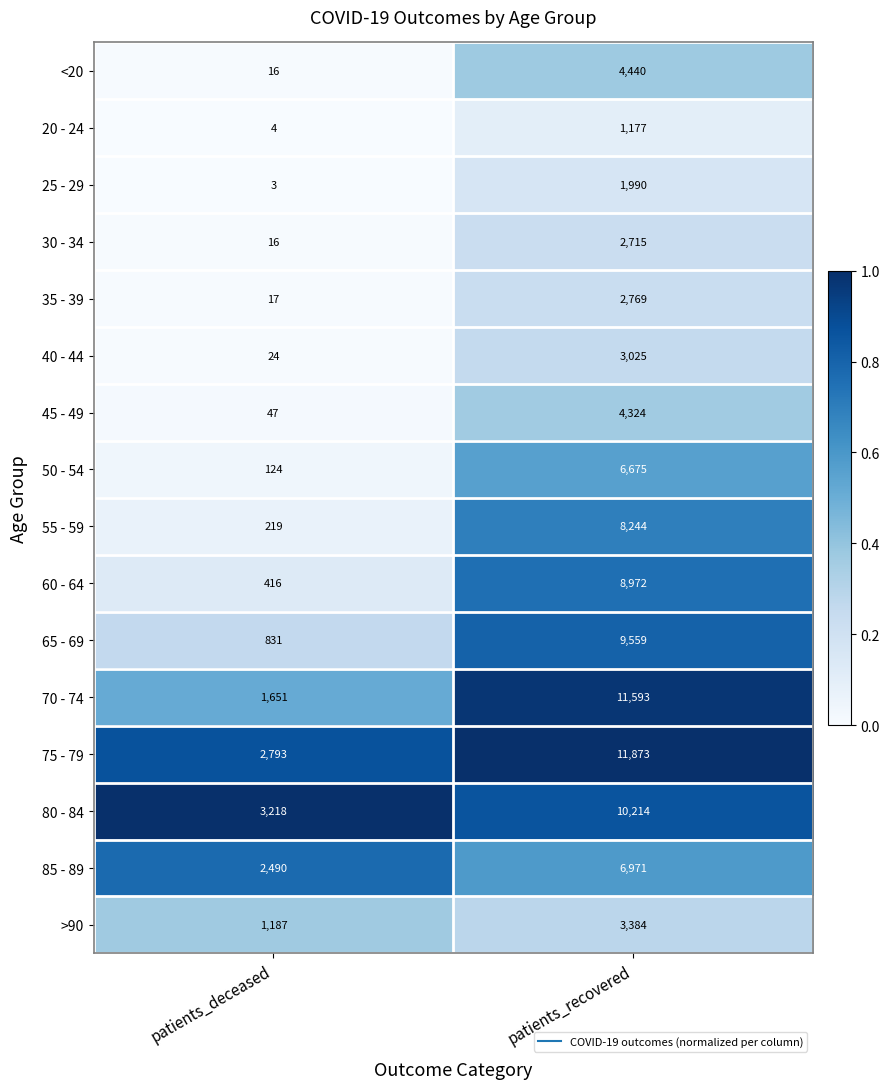

How many categories are shown in the chart?

2